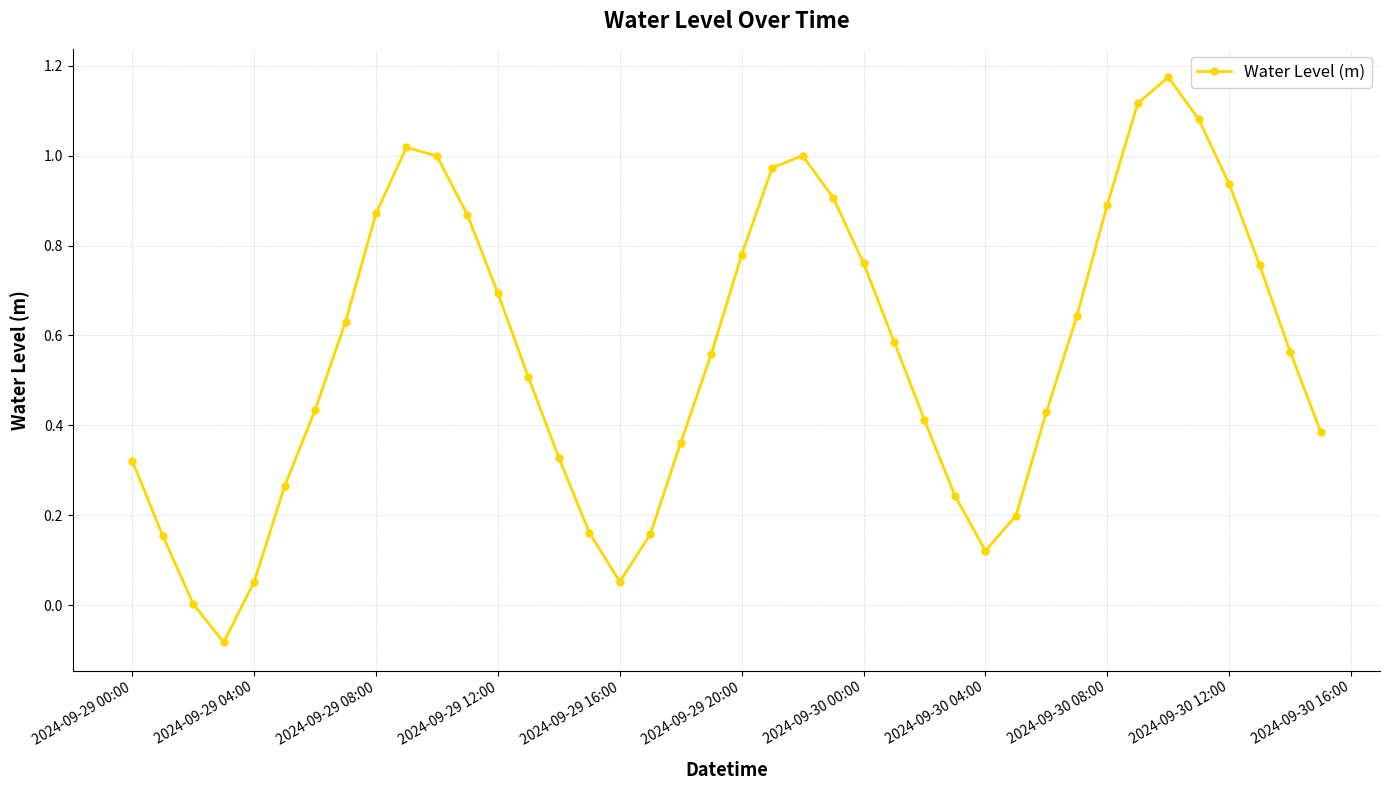

How many interior local valleys (lower than both neighbors) does the data have?

3